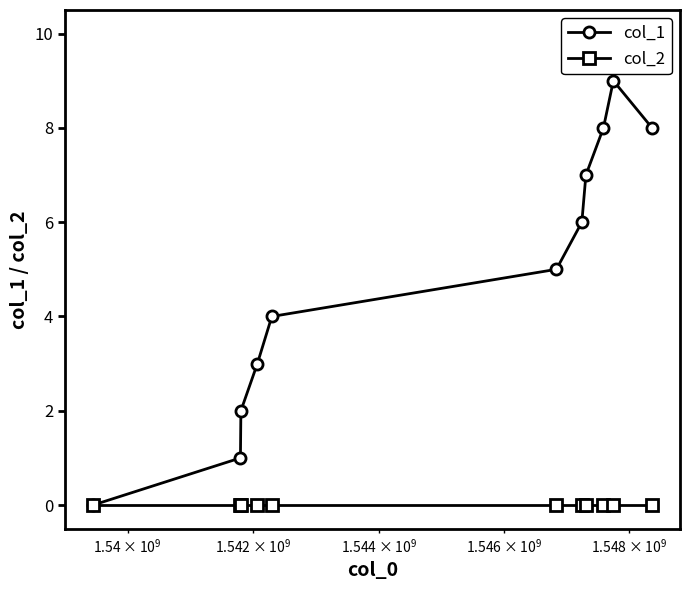

True or false: col_1 has more than 2 interior local peaks.

False